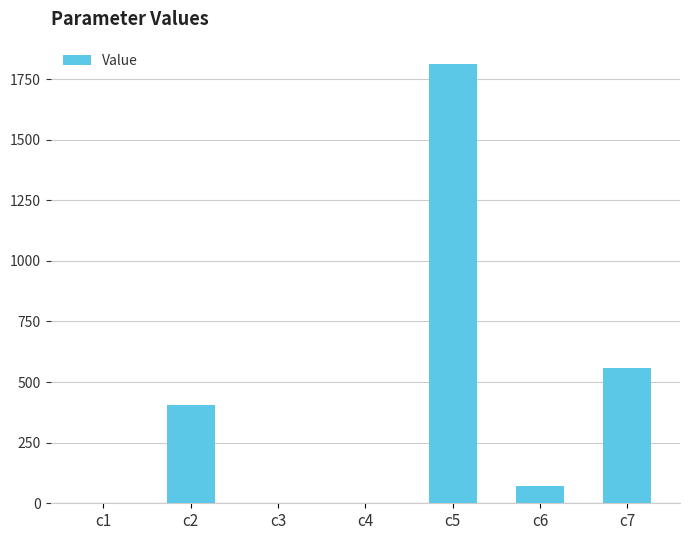

What is the ratio of the value at c5 to the value at c6?

25.6